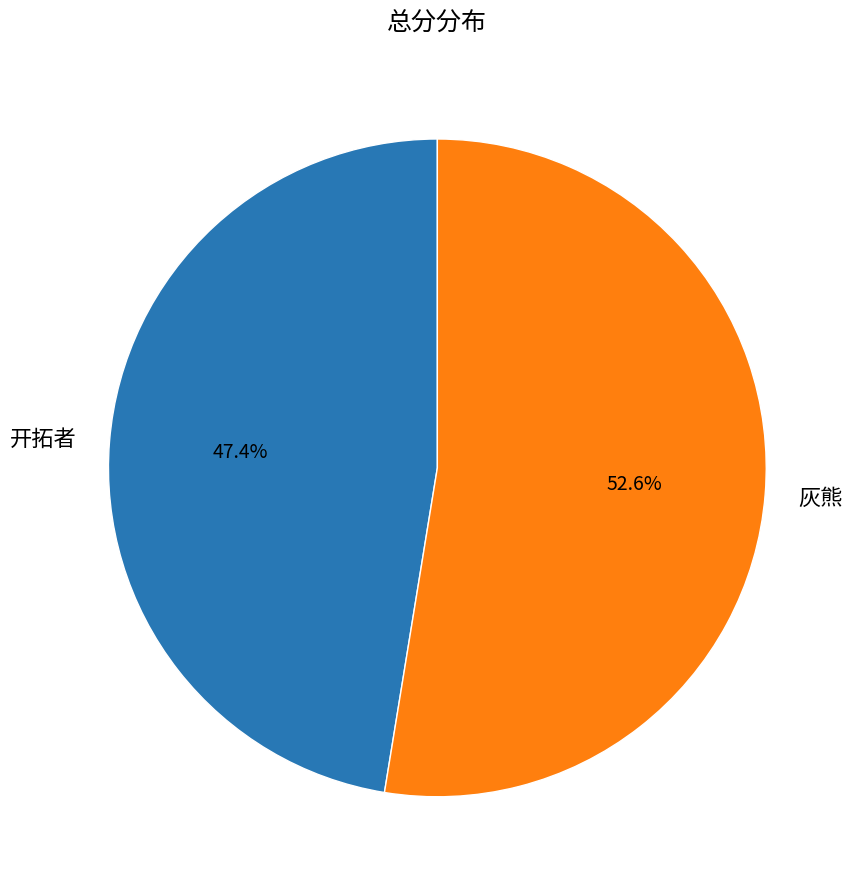

What percentage do 开拓者 and 灰熊 together represent?

100.0%